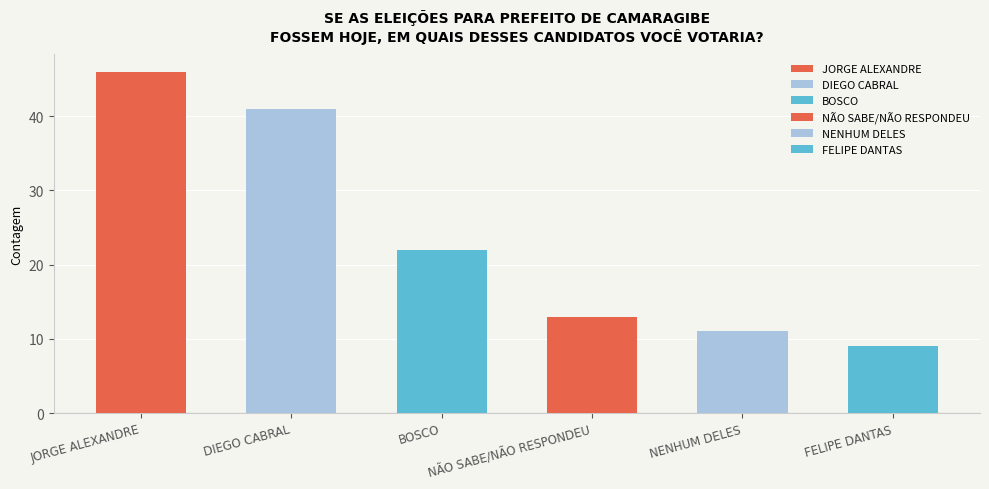

What is the smallest value displayed?

9